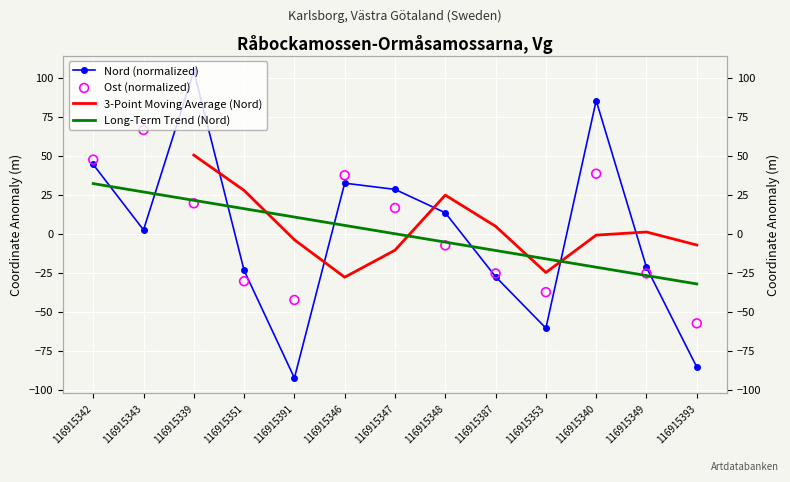

What is the total value across all series at 116915349?

-72.7